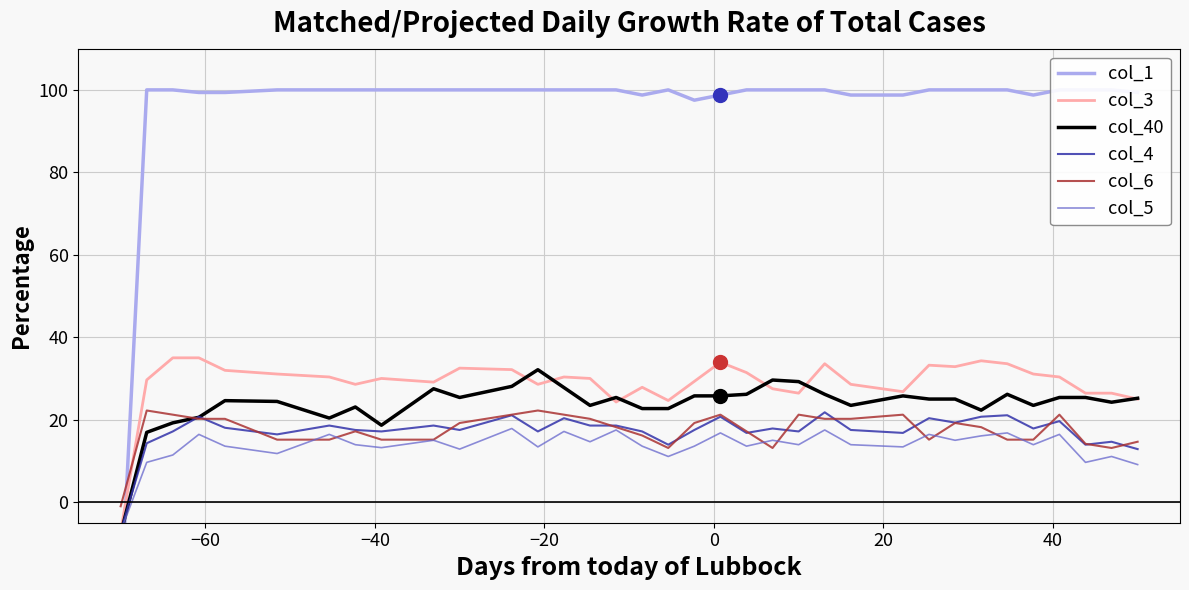

What value does the col_4 series have at 33?

20.7